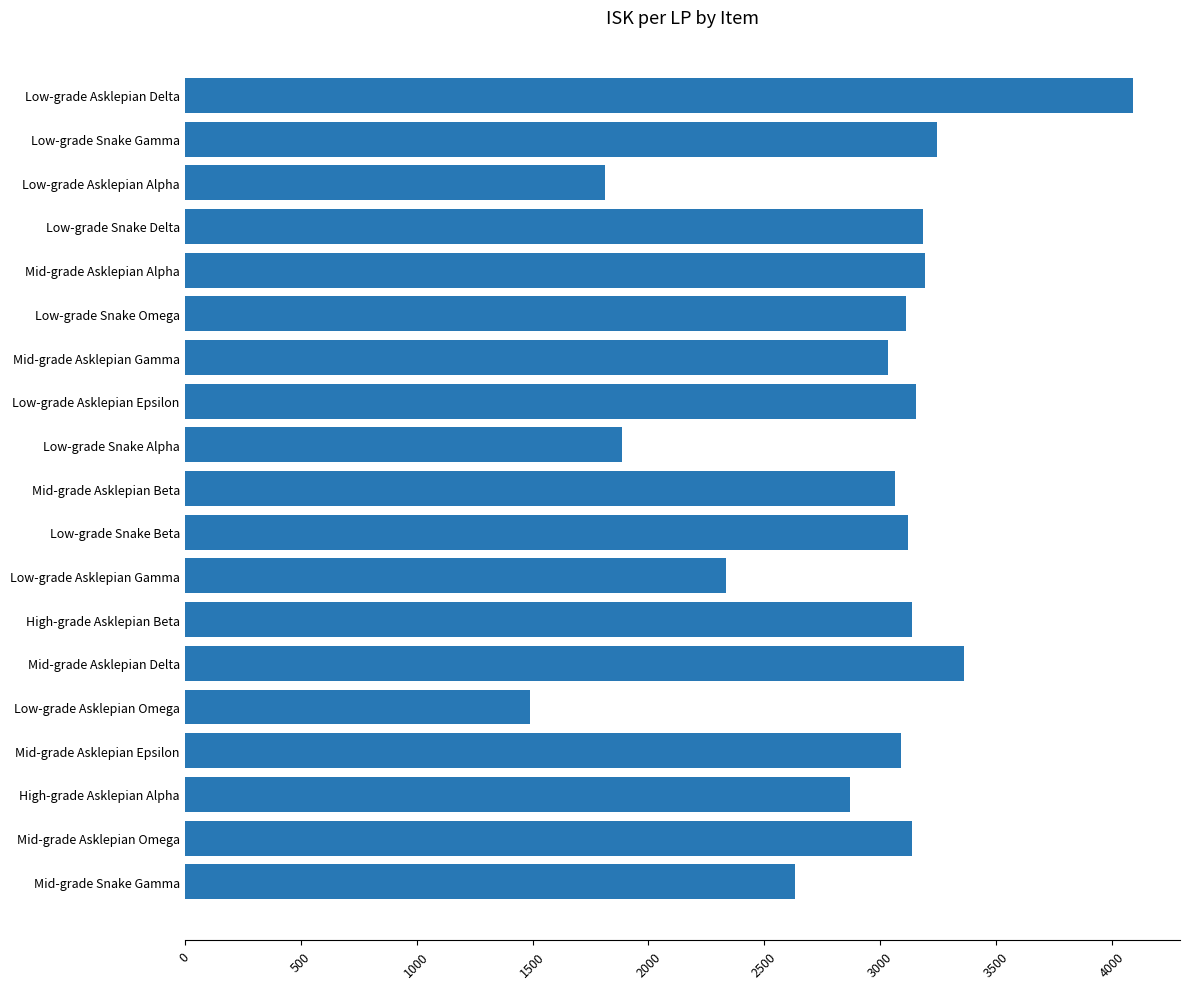

The chart shows a value of 1812.3 at Low-grade Asklepian Alpha. True or false?

True